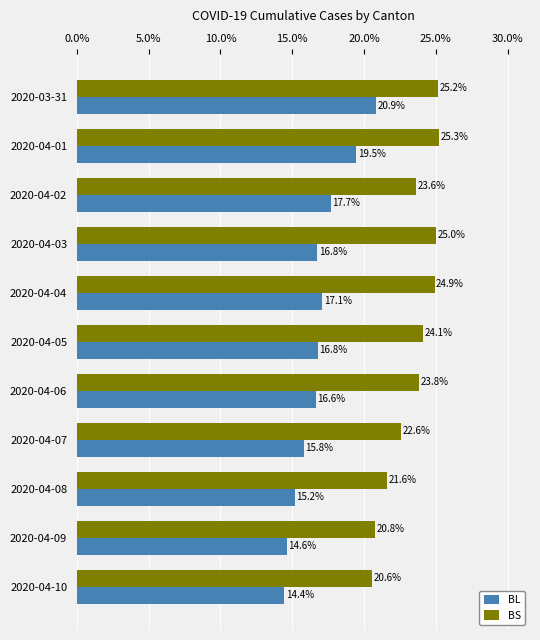

List the labels in order of BS value, largest first.

2020-04-01, 2020-03-31, 2020-04-03, 2020-04-04, 2020-04-05, 2020-04-06, 2020-04-02, 2020-04-07, 2020-04-08, 2020-04-09, 2020-04-10